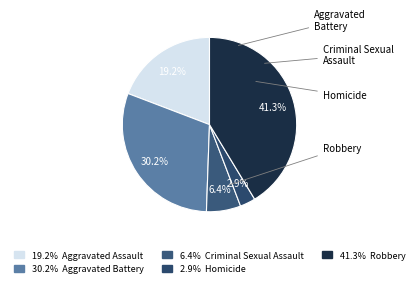

Rank the categories by value from lowest to highest.

Homicide, Criminal Sexual Assault, Aggravated Assault, Aggravated Battery, Robbery